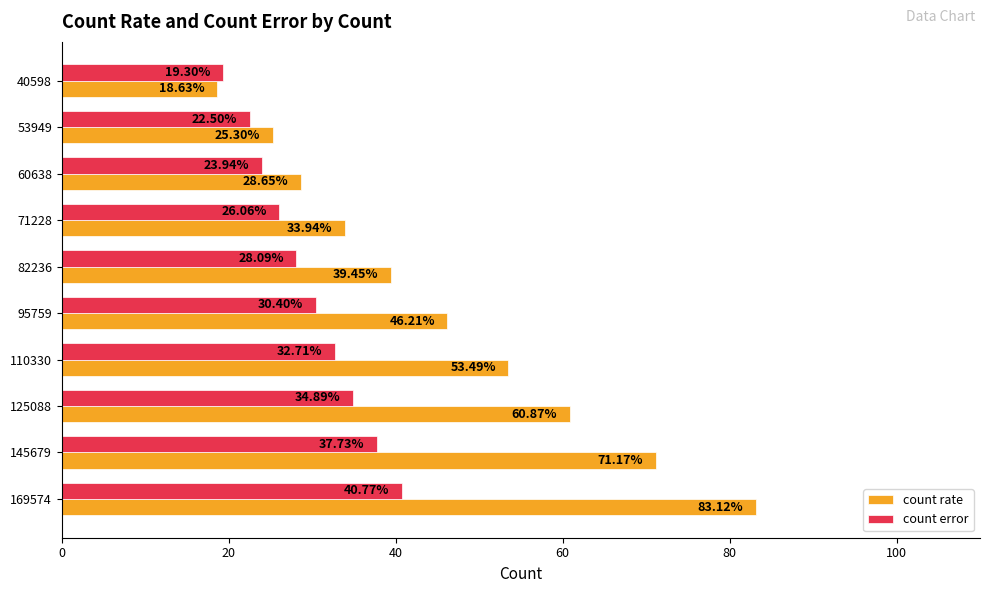

Rank the series by their average value, from highest to lowest.

count rate, count error